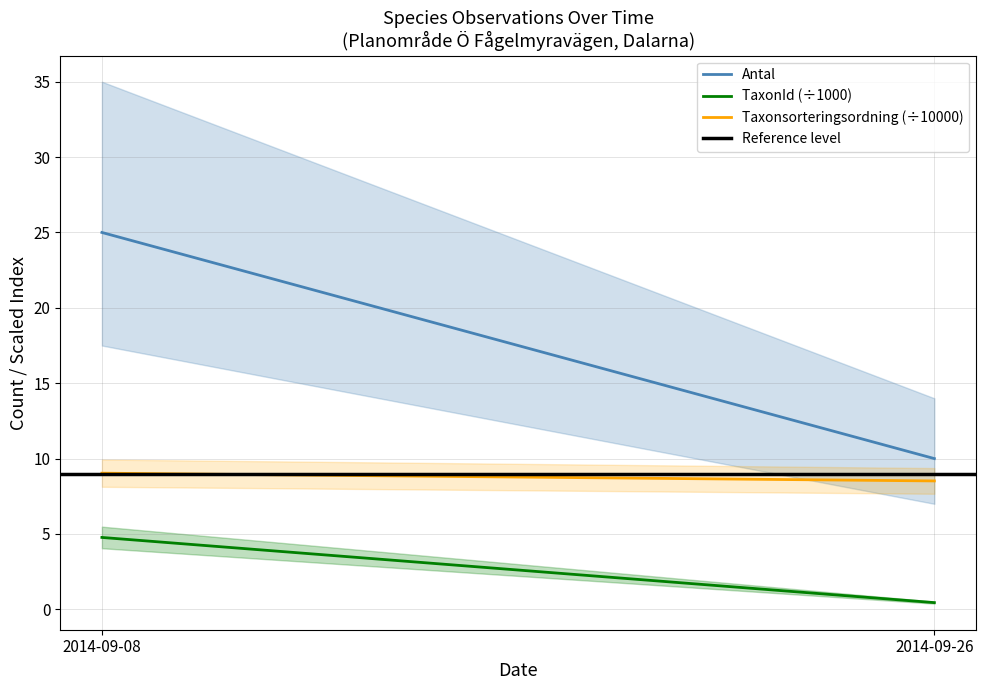

What is the difference between the TaxonId (÷1000) values at 2014-09-08 and 2014-09-26?

4.3